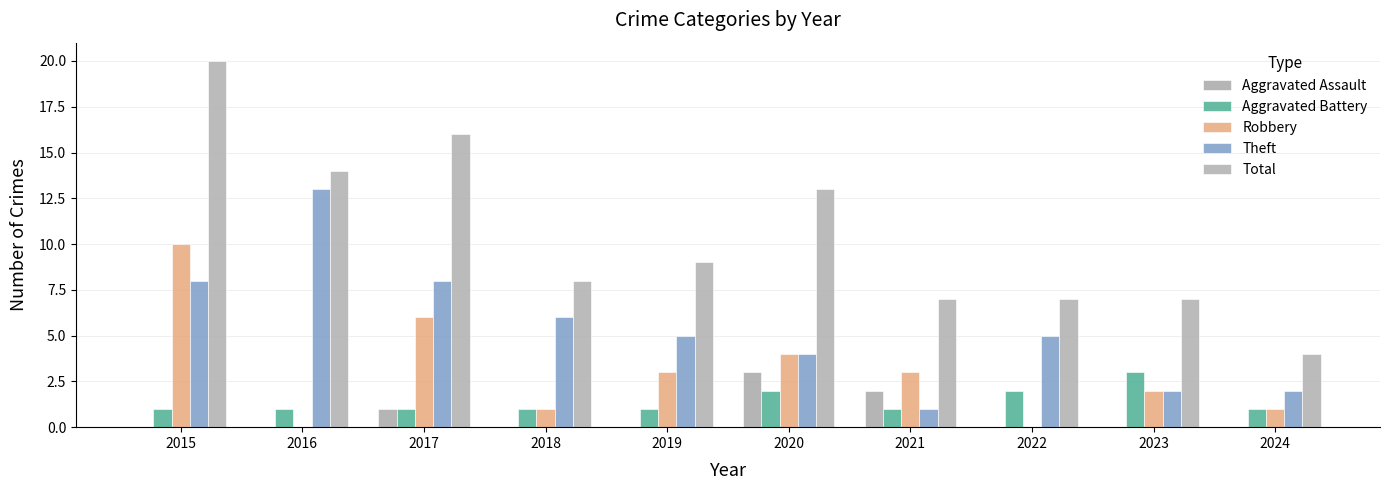

What is the maximum value shown in the chart?

20